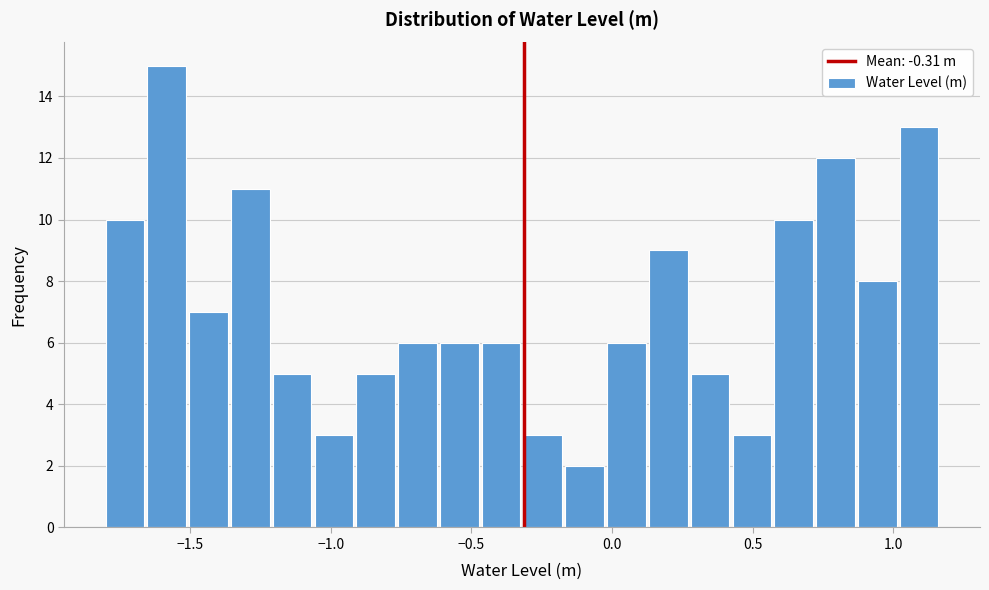

Around what value on the x-axis is the tallest bar? Give the approximate position of its centre, as read against the axis.

-1.60